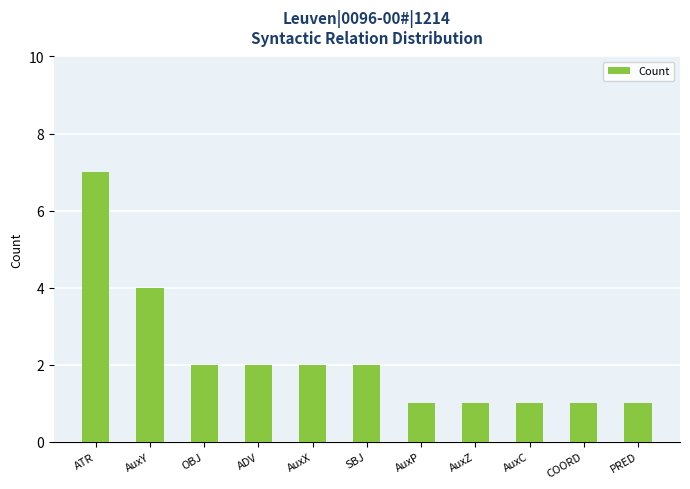

What is the value of the 8th bar from the left?

1